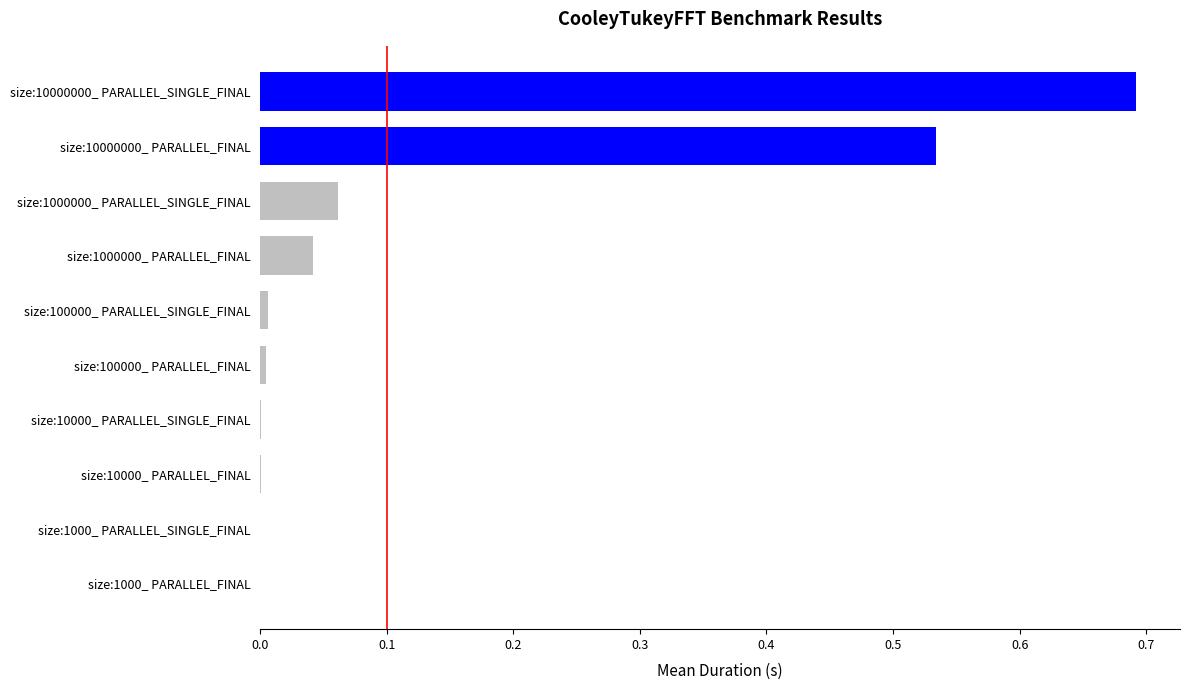

How many data points does each series have?

10